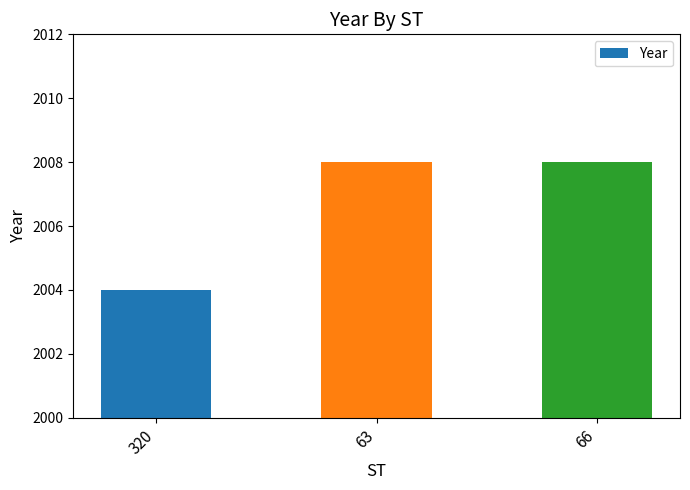

What is the sum of all values?

6020